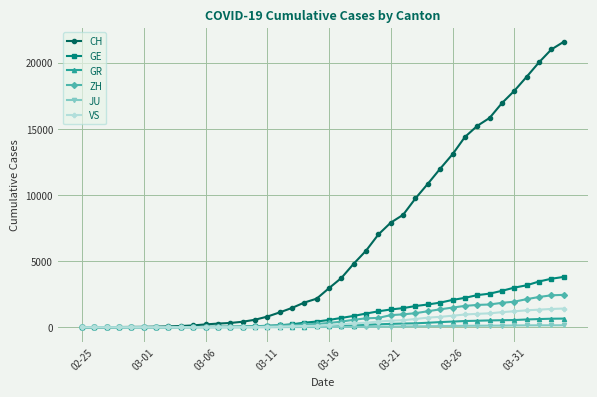

What is the greatest value displayed?

21574